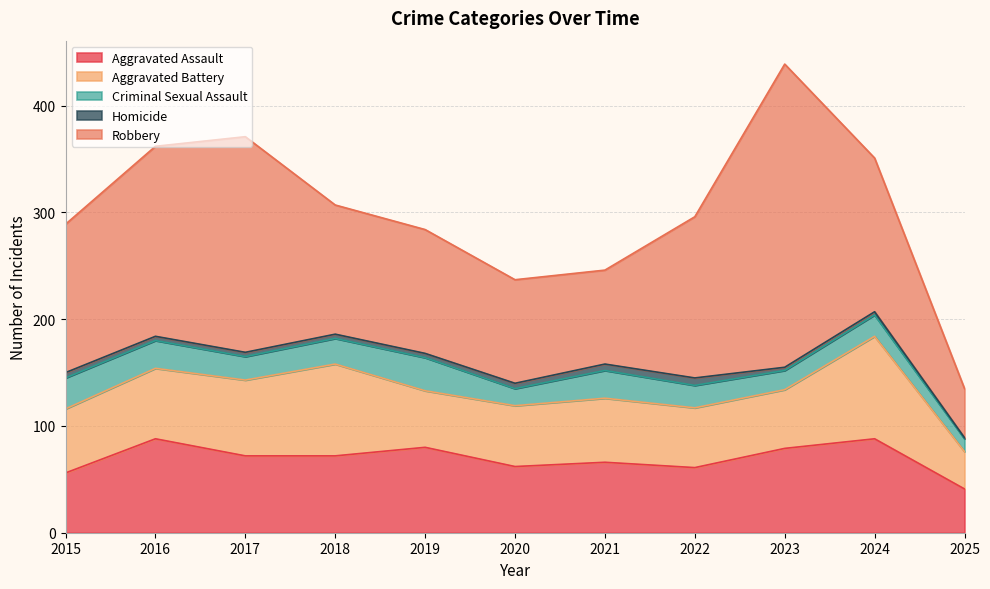

Is it true that Aggravated Assault equals 22 at 2022?

False